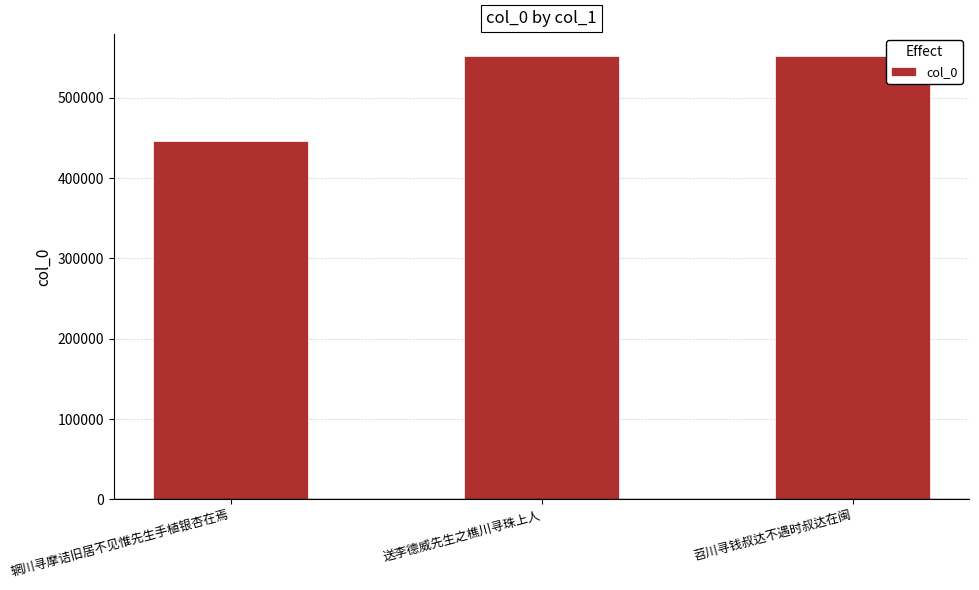

What is the change in value from 辋川寻摩诘旧居不见惟先生手植银杏在焉 to 送李德威先生之樵川寻珠上人?

+105572